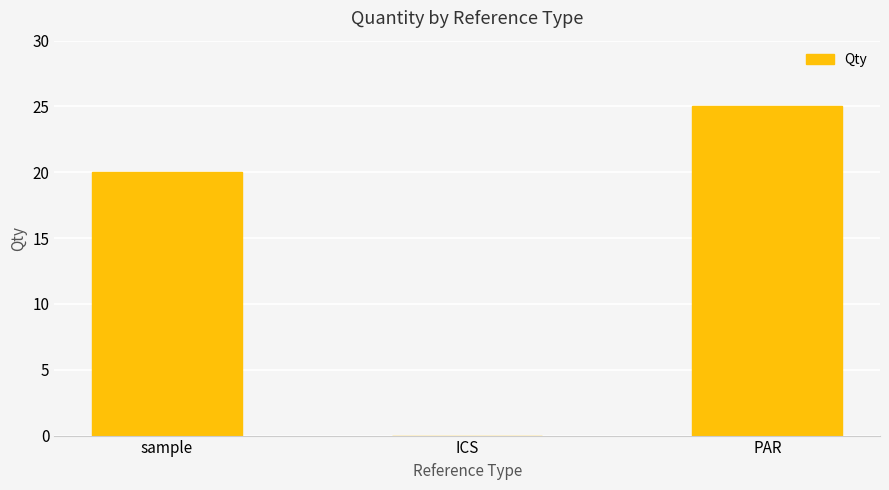

Are the bars grouped side by side (vs. stacked)?

No